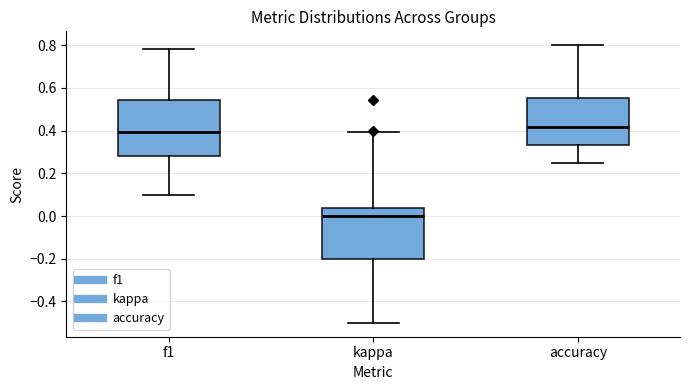

Where does the median line of the box for accuracy sit on the y-axis? The values are not printed on the chart, so give them approximately, as read against the axis.

0.42